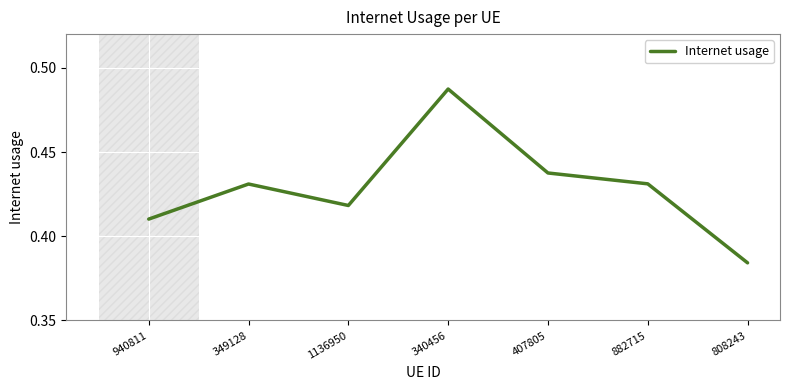

The value at 940811 is 0.2. True or false?

False